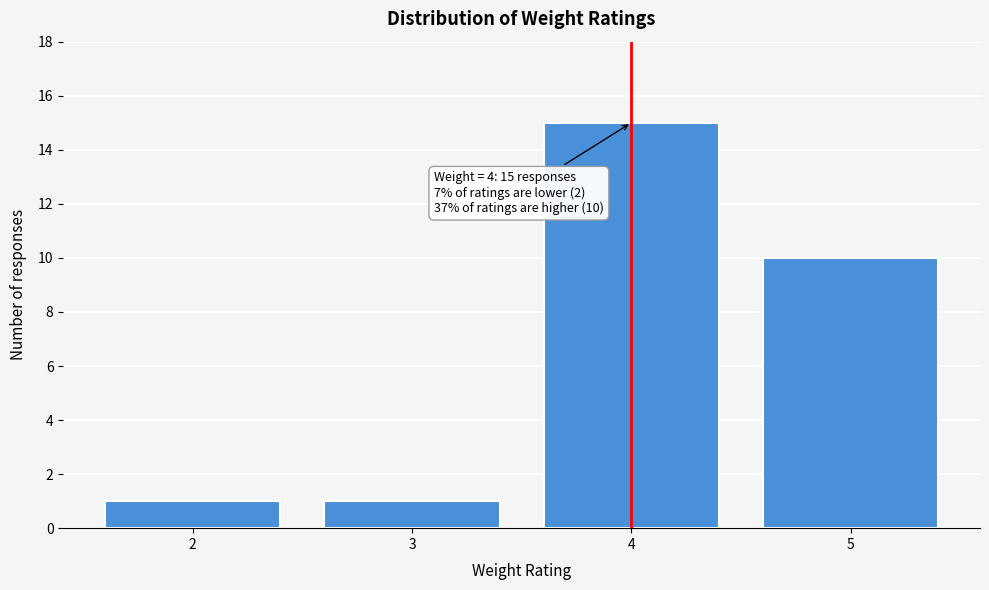

Over which range of the x-axis is the bar tallest?

3.5 to 4.5